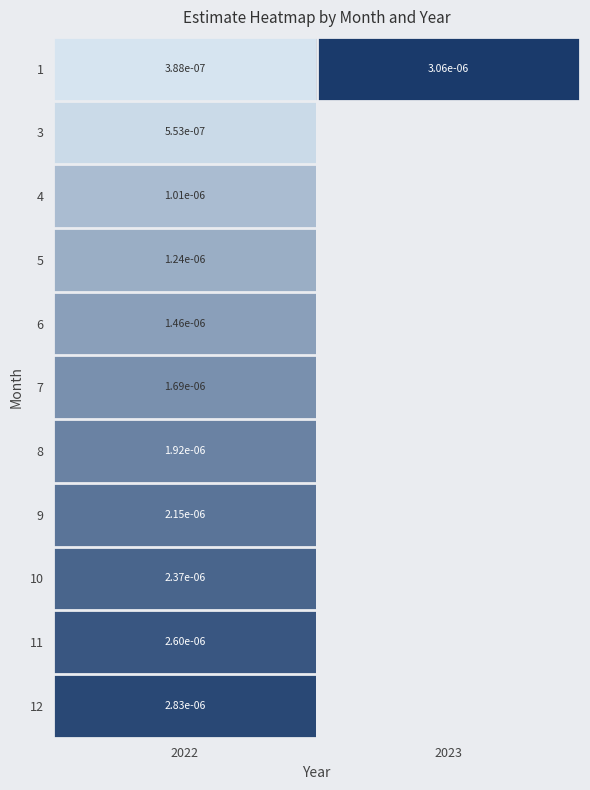

How many values in 11 are above zero?

1